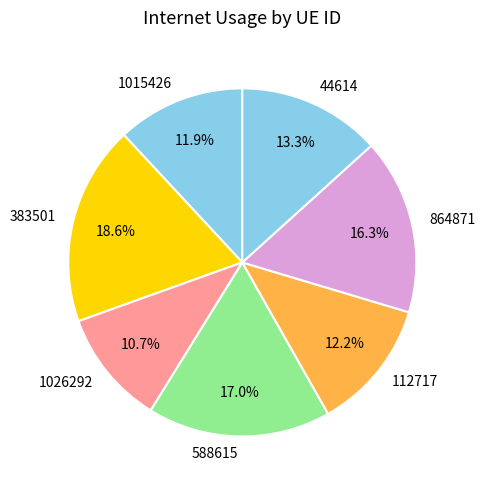

Which has a higher value, 864871 or 112717?

864871